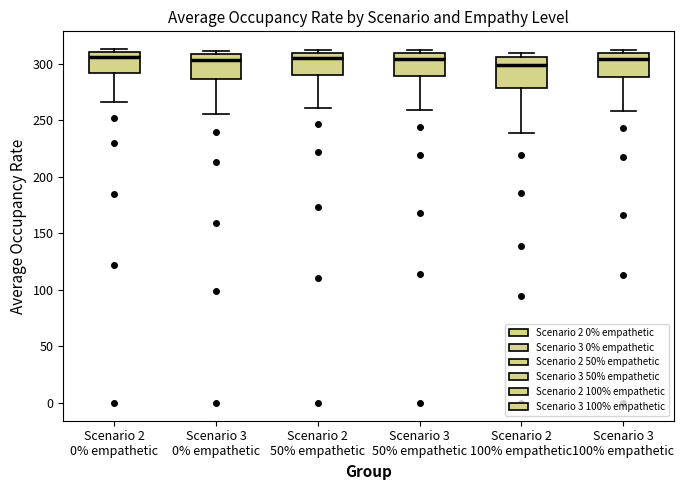

Reading left to right, read every box against the y-axis: the position of its median line, the range the box covers, and the ends of its whiskers. The values are not printed on the chart, so give them approximately, as read against the axis.

Scenario 2 0% empathetic: median 305, box 290 to 310, whiskers 265 to 315
Scenario 3 0% empathetic: median 305, box 285 to 310, whiskers 255 to 310 (just above the box's upper edge)
Scenario 2 50% empathetic: median 305, box 290 to 310, whiskers 260 to 310 (just above the box's upper edge)
Scenario 3 50% empathetic: median 305, box 290 to 310, whiskers 260 to 310 (just above the box's upper edge)
Scenario 2 100% empathetic: median 300, box 280 to 305, whiskers 240 to 310
Scenario 3 100% empathetic: median 305, box 290 to 310, whiskers 260 to 310 (just above the box's upper edge)